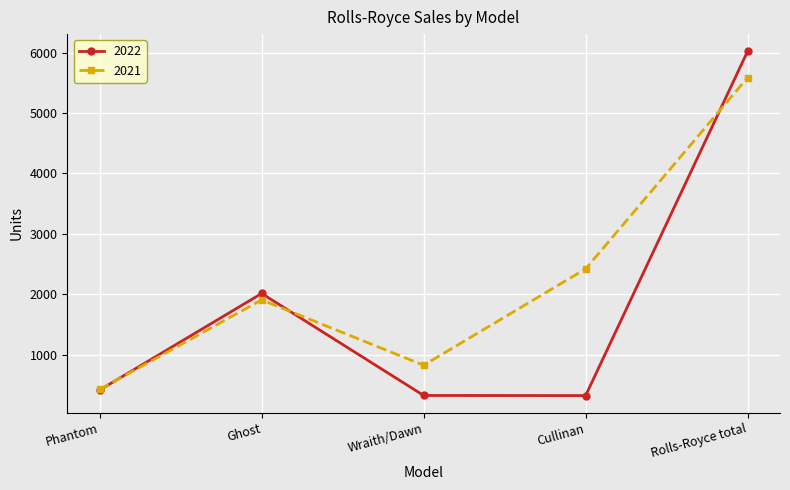

What is the label of the 1st point from the left?

Phantom